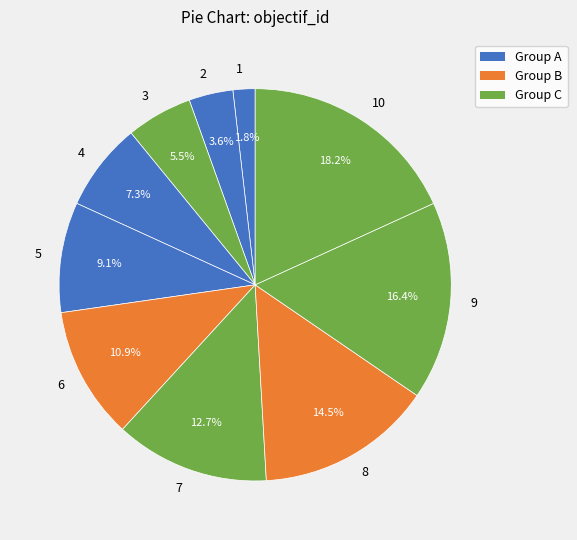

The 8 slice represents 21% of the pie. True or false?

False